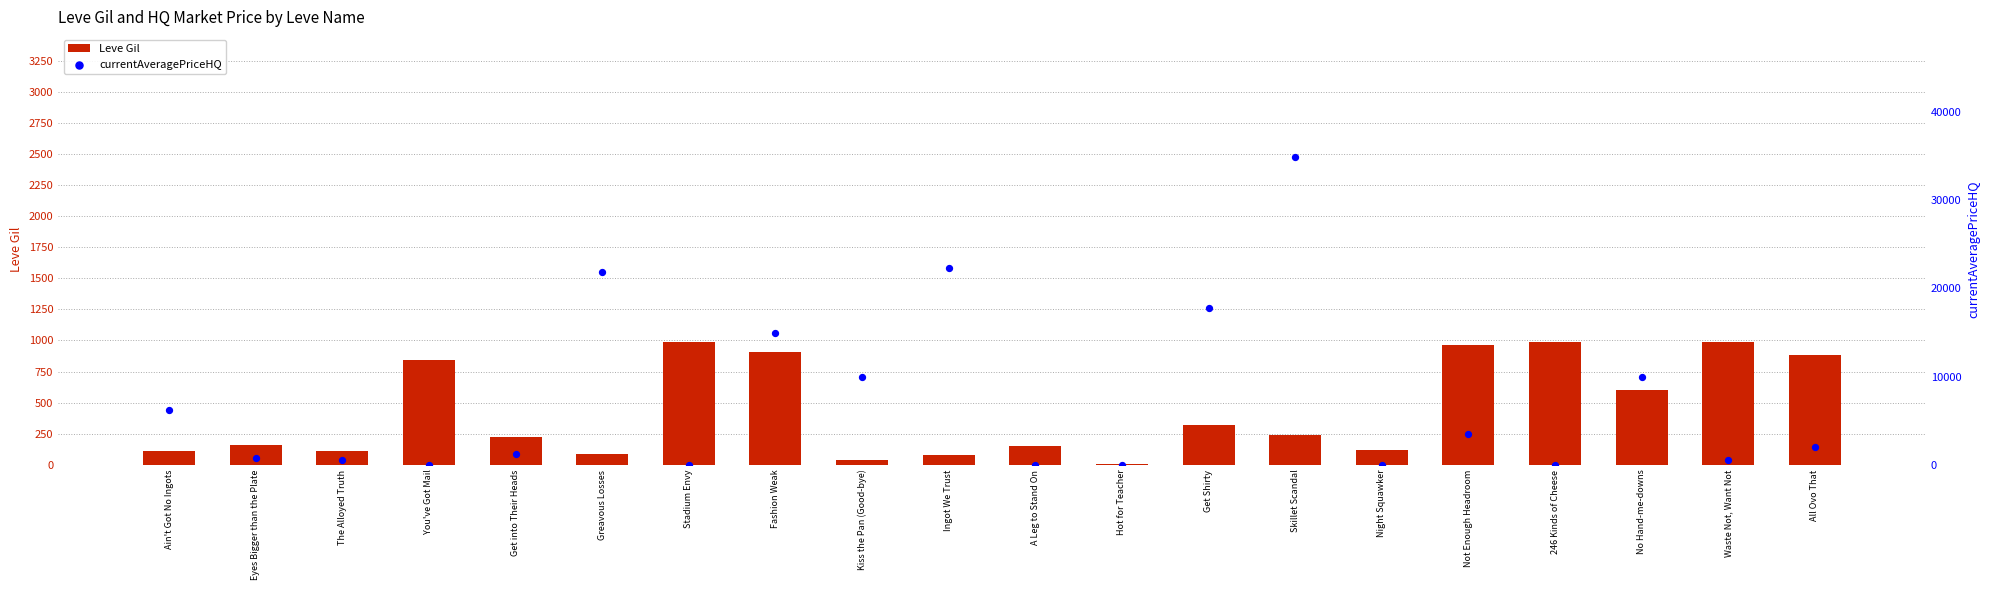

What is the total value across all series at Hot for Teacher?

10.0